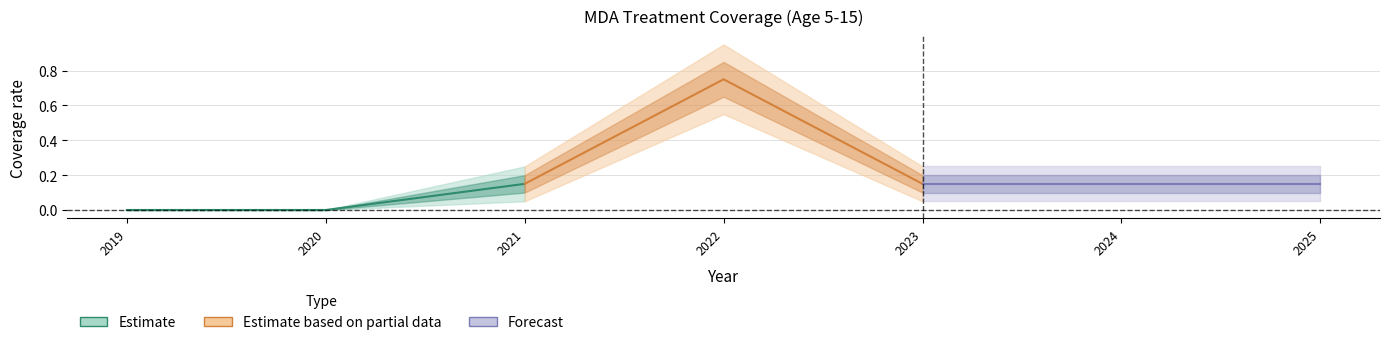

What is the lowest value of the Forecast series?

0.1